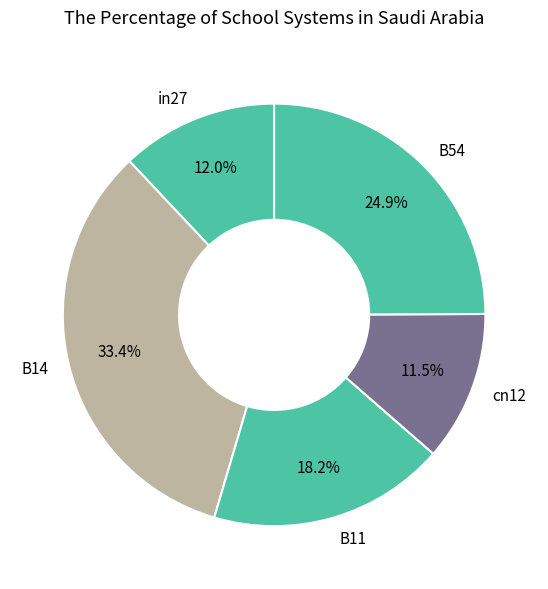

Which category has the biggest portion of the pie?

B14